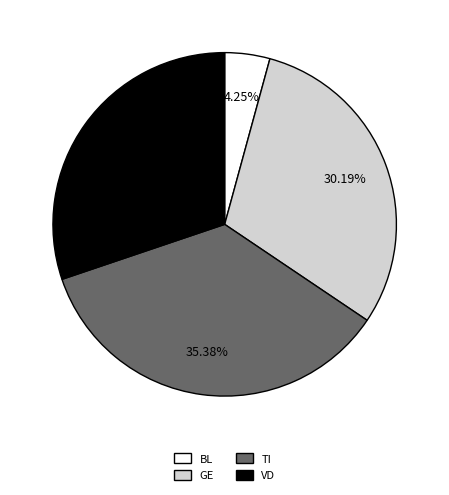

Which slice is the smallest?

BL